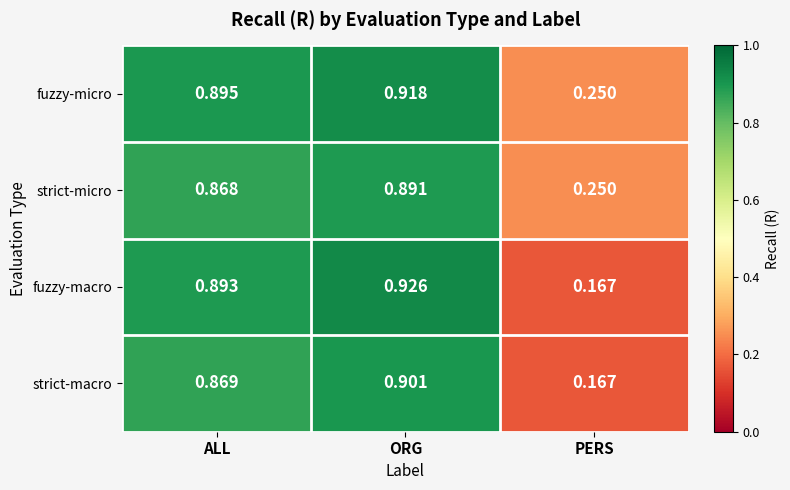

Which series has the widest spread of values?

fuzzy-macro